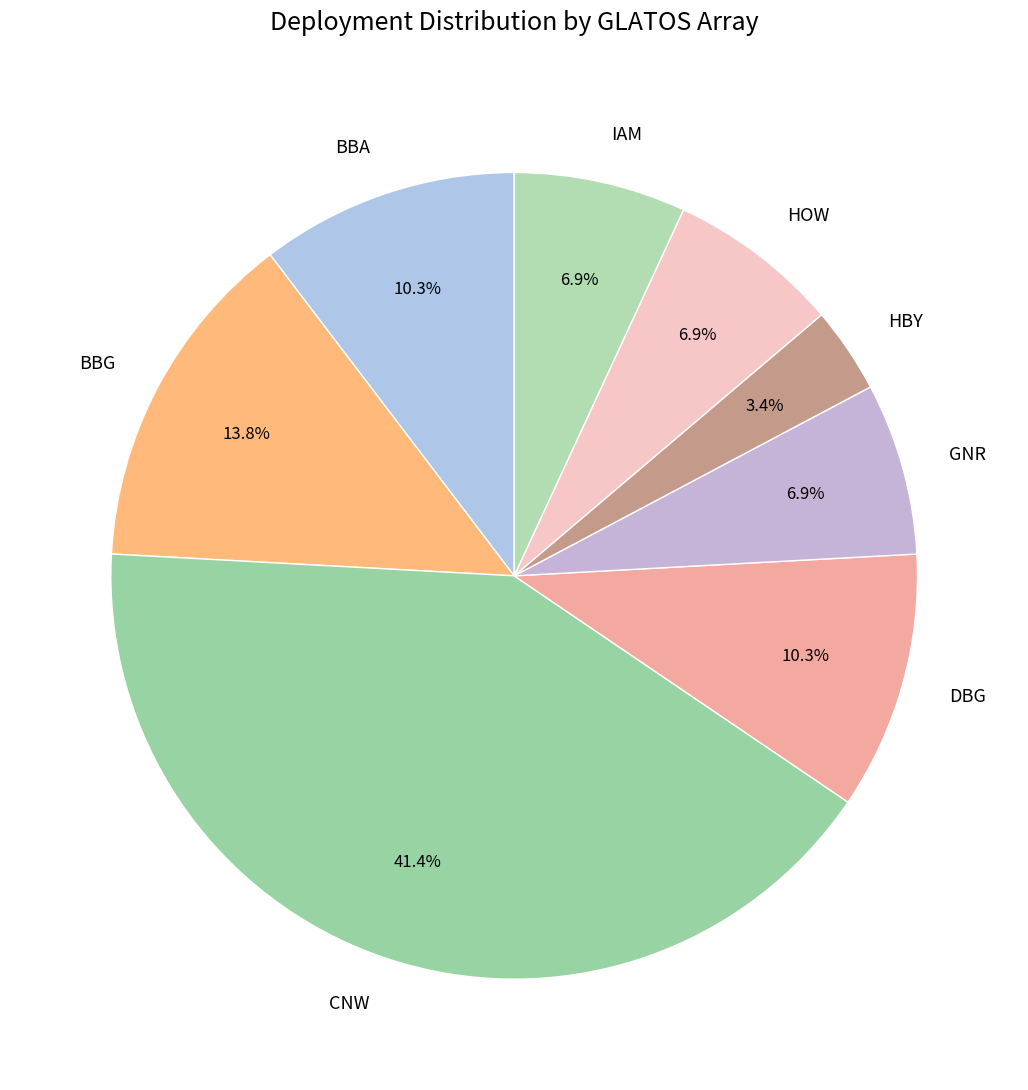

The GNR slice represents 7% of the pie. True or false?

True